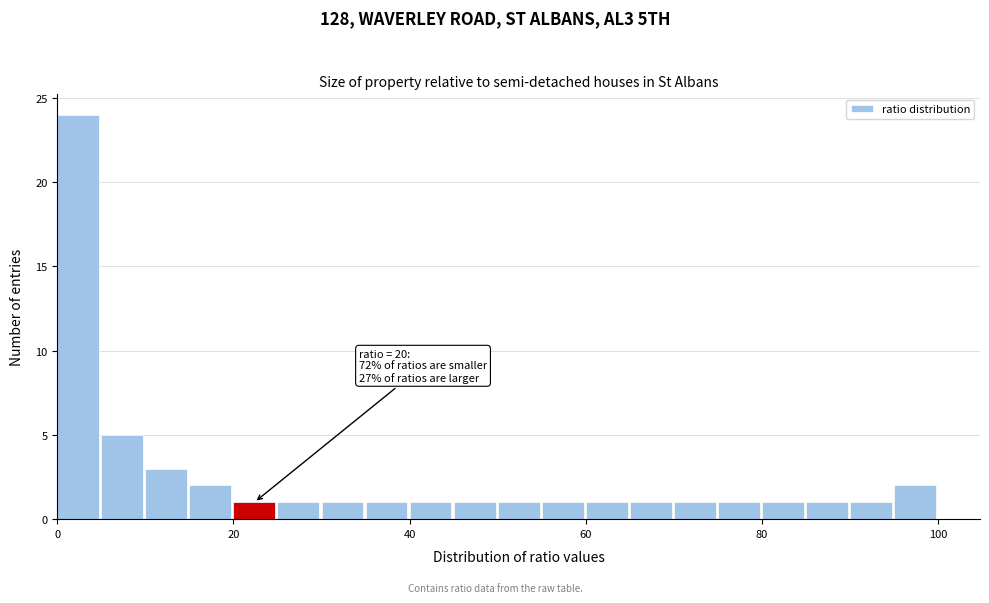

Around what value on the x-axis is the tallest bar? Give the approximate position of its centre, as read against the axis.

2